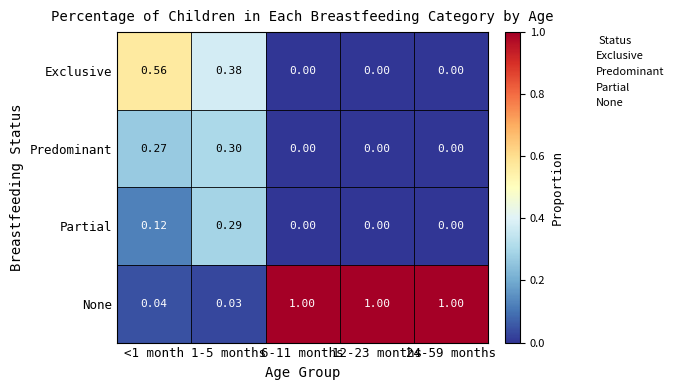

At how many categories does at least one series exceed 0?

5